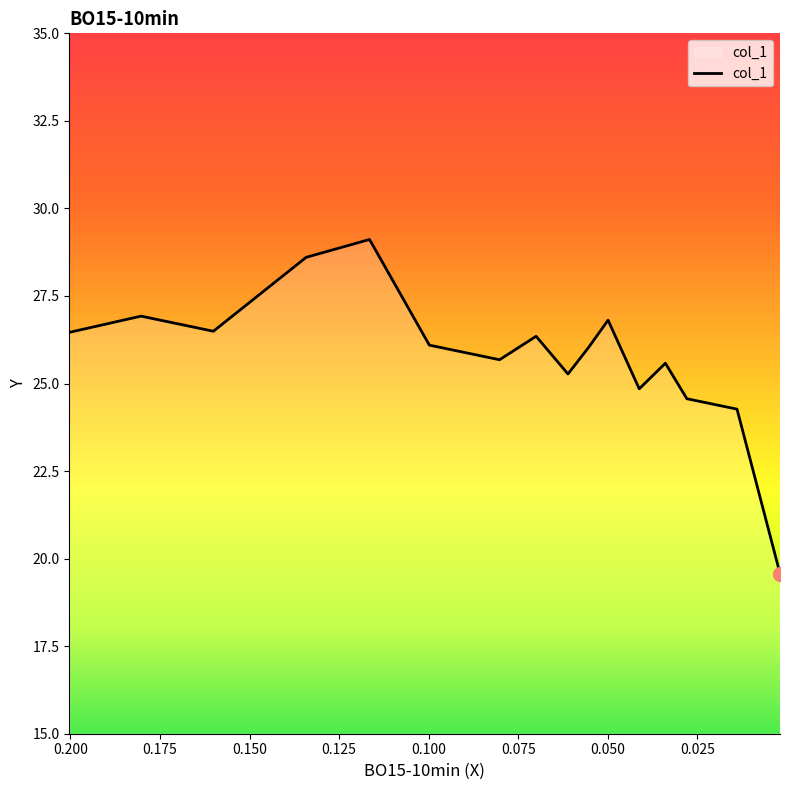

Rank the categories by value from lowest to highest.

0.0019, 0.0139, 0.0279, 0.0412, 0.0611, 0.0339, 0.0802, 0.0553, 0.0998, 0.07, 0.2003, 0.1601, 0.0499, 0.1803, 0.1342, 0.1165